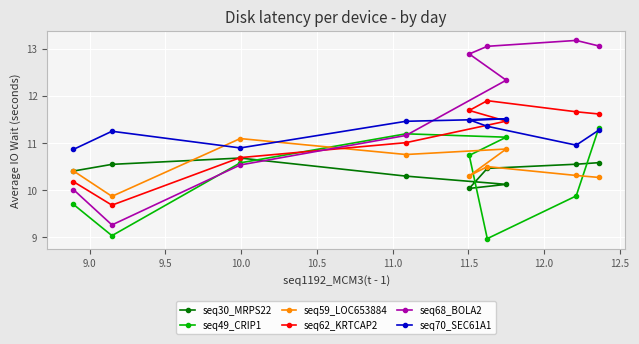

Which series has the largest total across all categories?

seq68_BOLA2